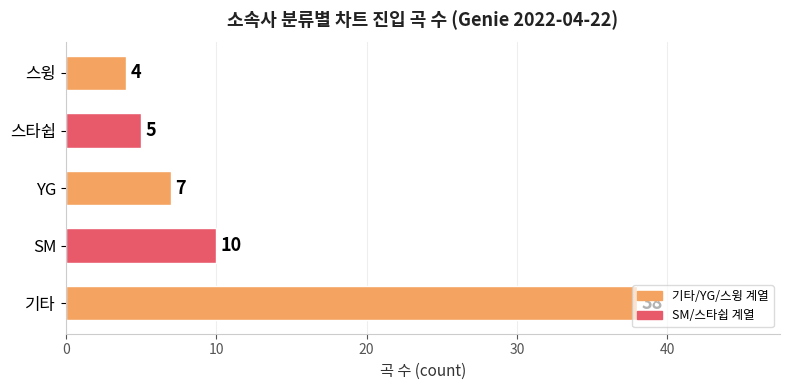

List the labels in order of value, smallest first.

스윙, 스타쉽, YG, SM, 기타